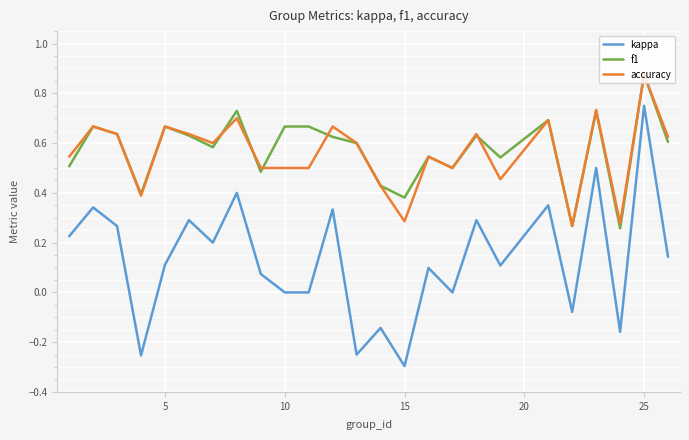

Which series has the widest spread of values?

kappa